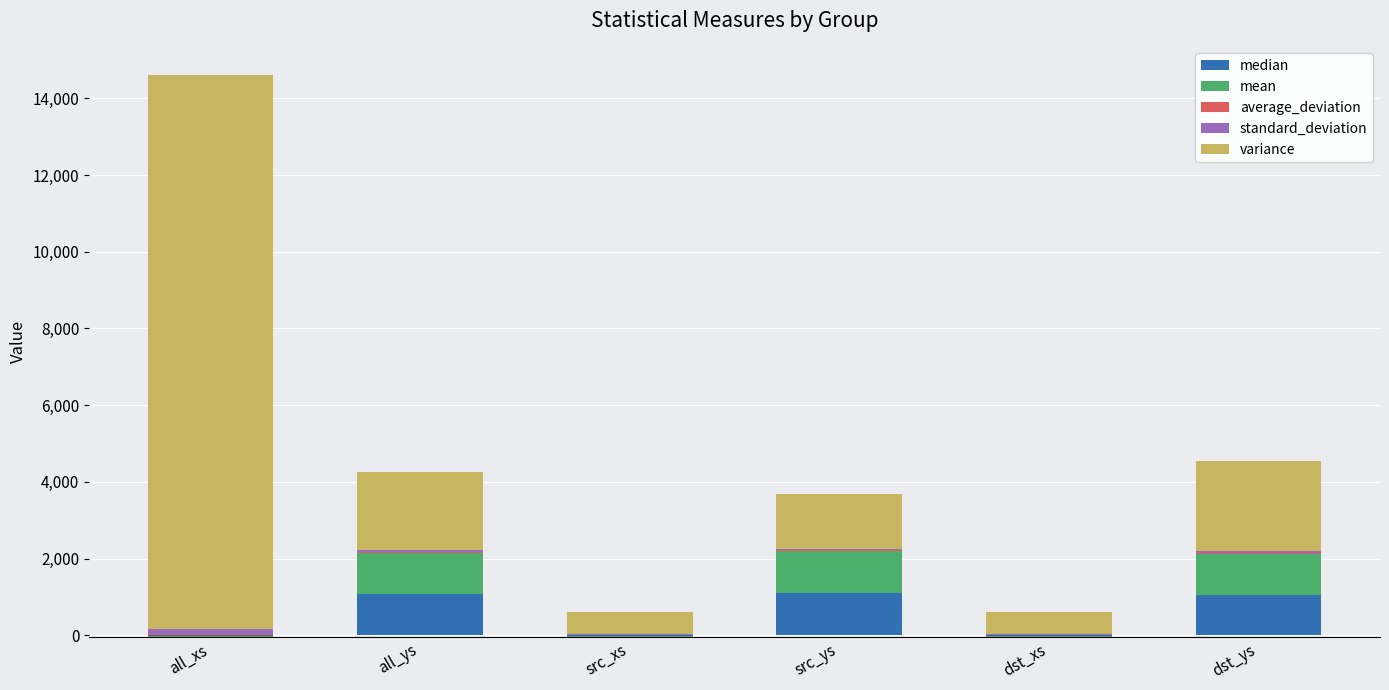

Reading left to right, extract all data points from this chart.

median: all_xs=0.0	all_ys=1062.3	src_xs=0.0	src_ys=1094.3	dst_xs=0.0	dst_ys=1051.2
mean: all_xs=0.0	all_ys=1077.9	src_xs=0.0	src_ys=1090.2	dst_xs=0.0	dst_ys=1065.6
average_deviation: all_xs=32.5	all_ys=34.8	src_xs=17.9	src_ys=29.8	dst_xs=17.9	dst_ys=33.1
standard_deviation: all_xs=120.3	all_ys=45.0	src_xs=23.8	src_ys=38.0	dst_xs=23.8	dst_ys=48.4
variance: all_xs=14467.5	all_ys=2025.0	src_xs=568.3	src_ys=1441.9	dst_xs=568.3	dst_ys=2340.5